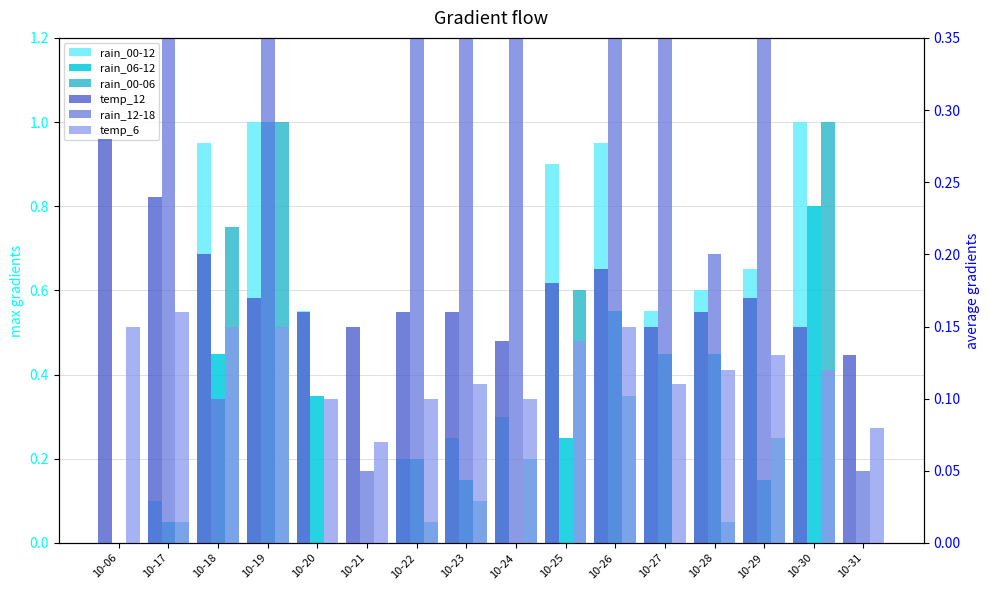

What is the total value across all series at 10-27?

1.8